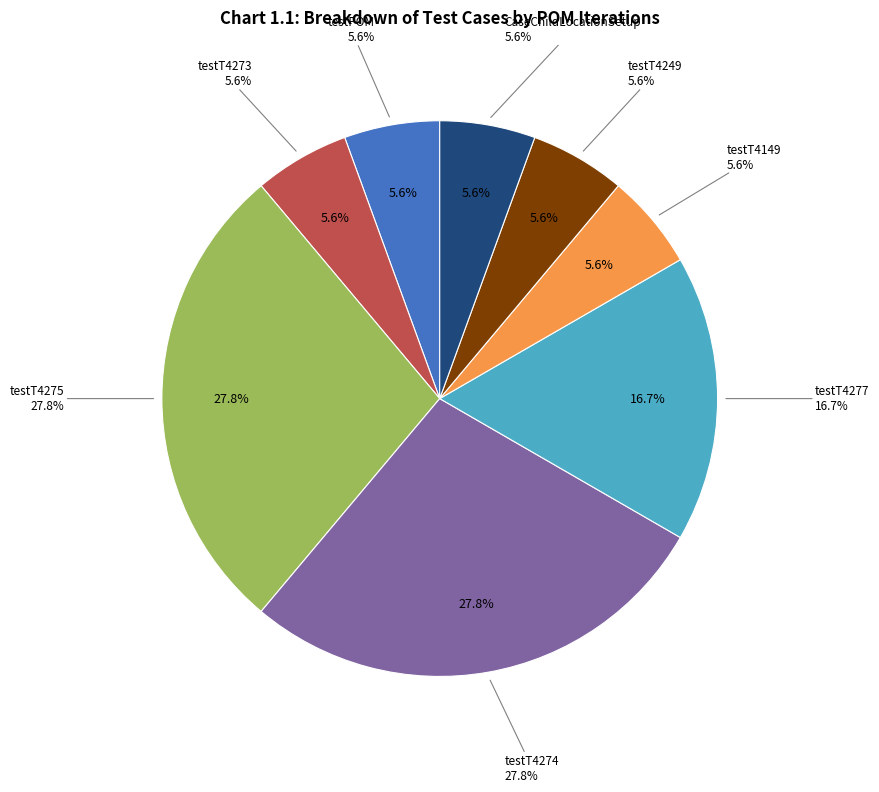

Rank the categories by value from highest to lowest.

testT4275, testT4274, testT4277, testPOM, testT4273, testT4149, testT4249, CaseChildLocationSetup